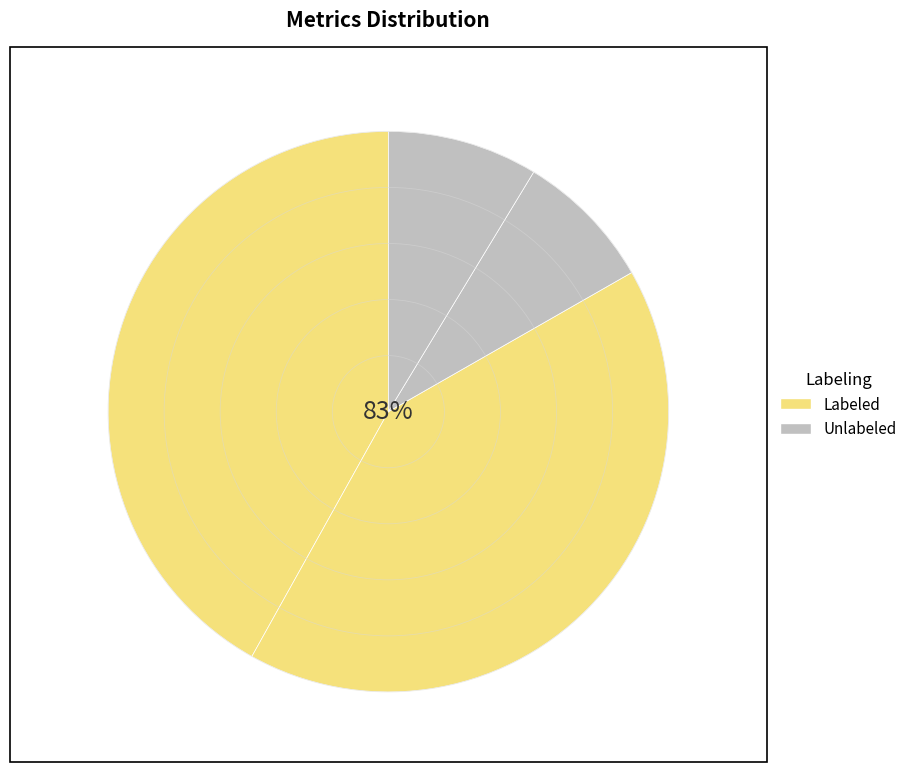

True or false: MAPE accounts for 42% of the total.

True